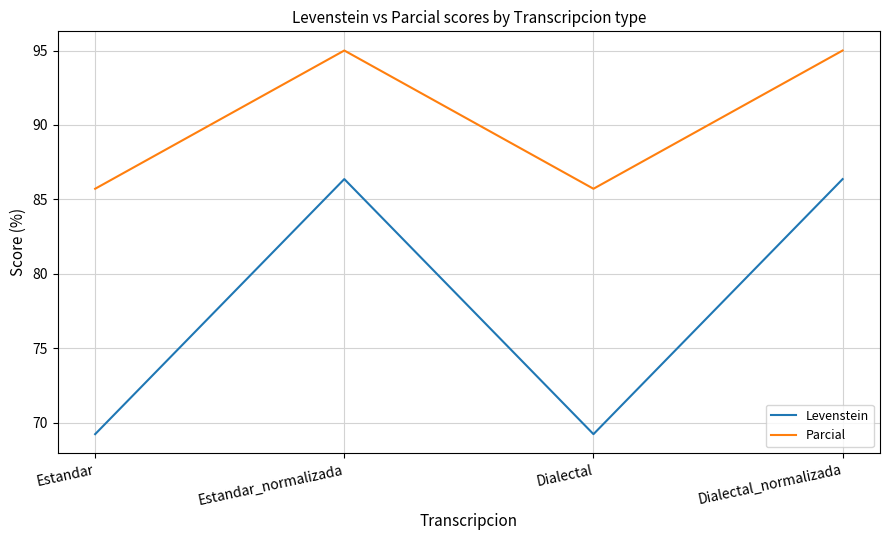

What is the maximum value for Parcial?

95.0